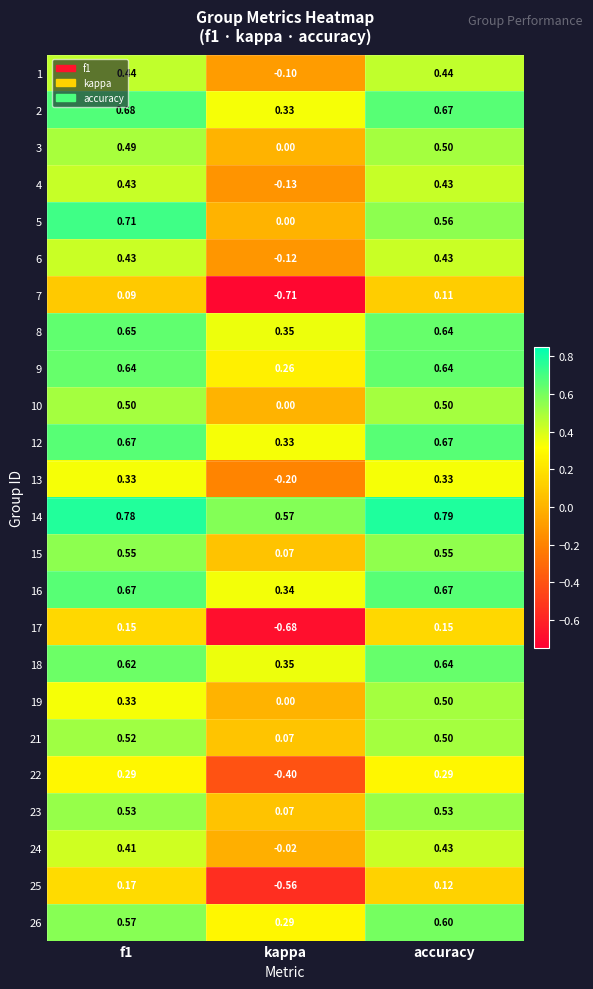

Where is 12 nearest to the value 0?

kappa